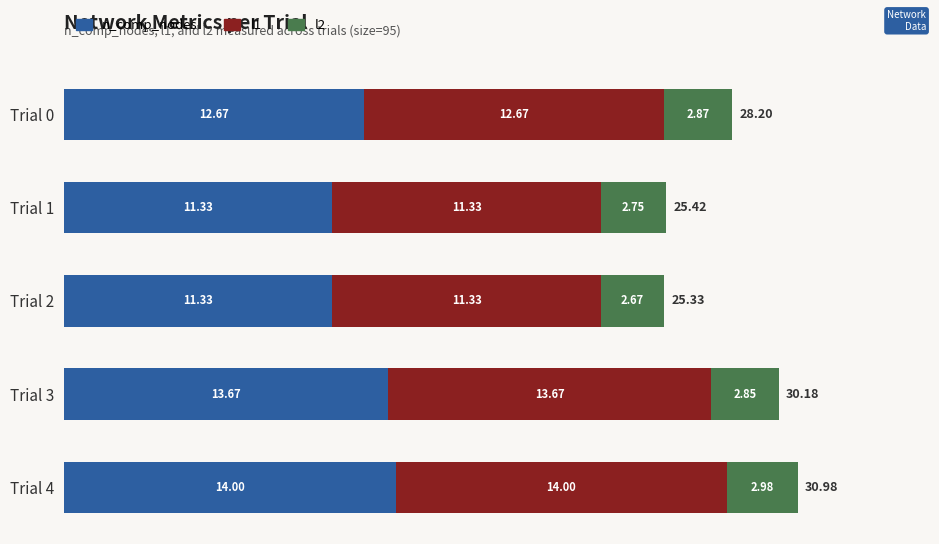

What is the sum of all n_comp_nodes values?

63.0